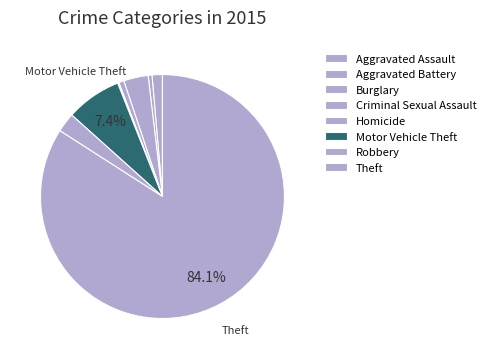

Is the sum of Criminal Sexual Assault and Motor Vehicle Theft greater than half?

No